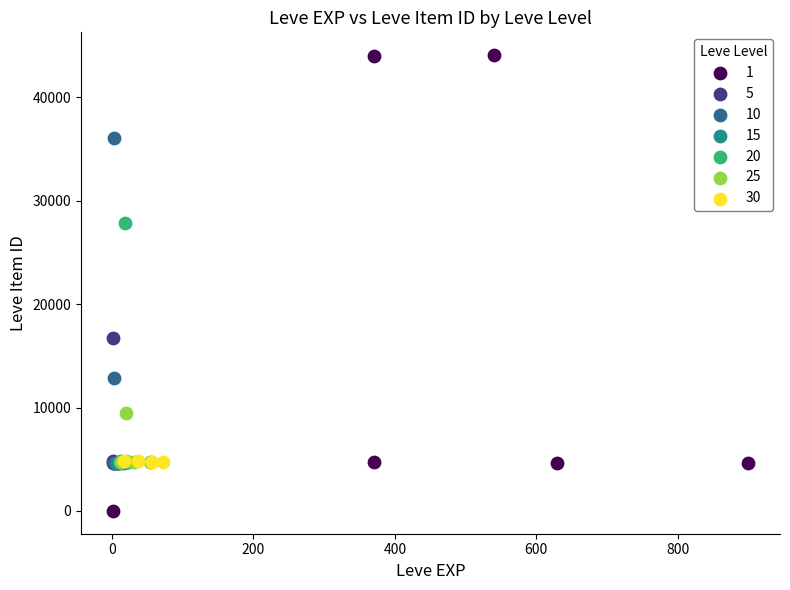

Which series has the largest Y range (max minus min)?

1